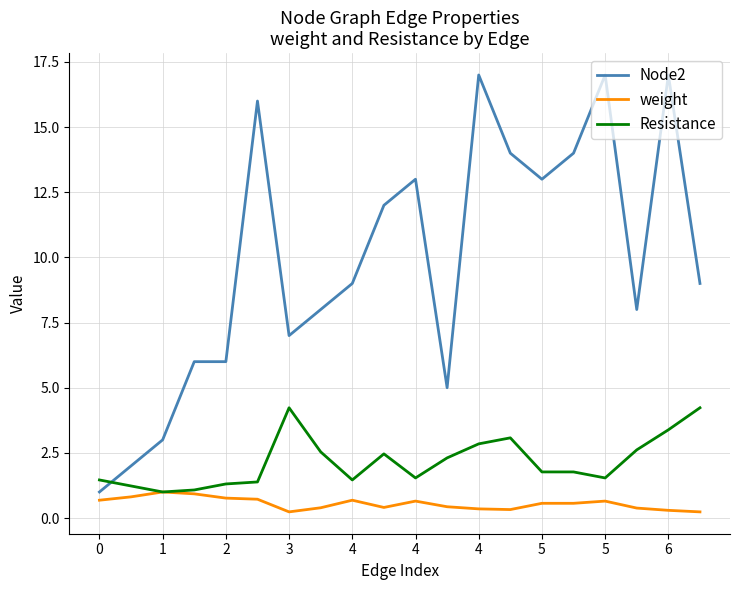

What is the greatest value displayed?

17.0